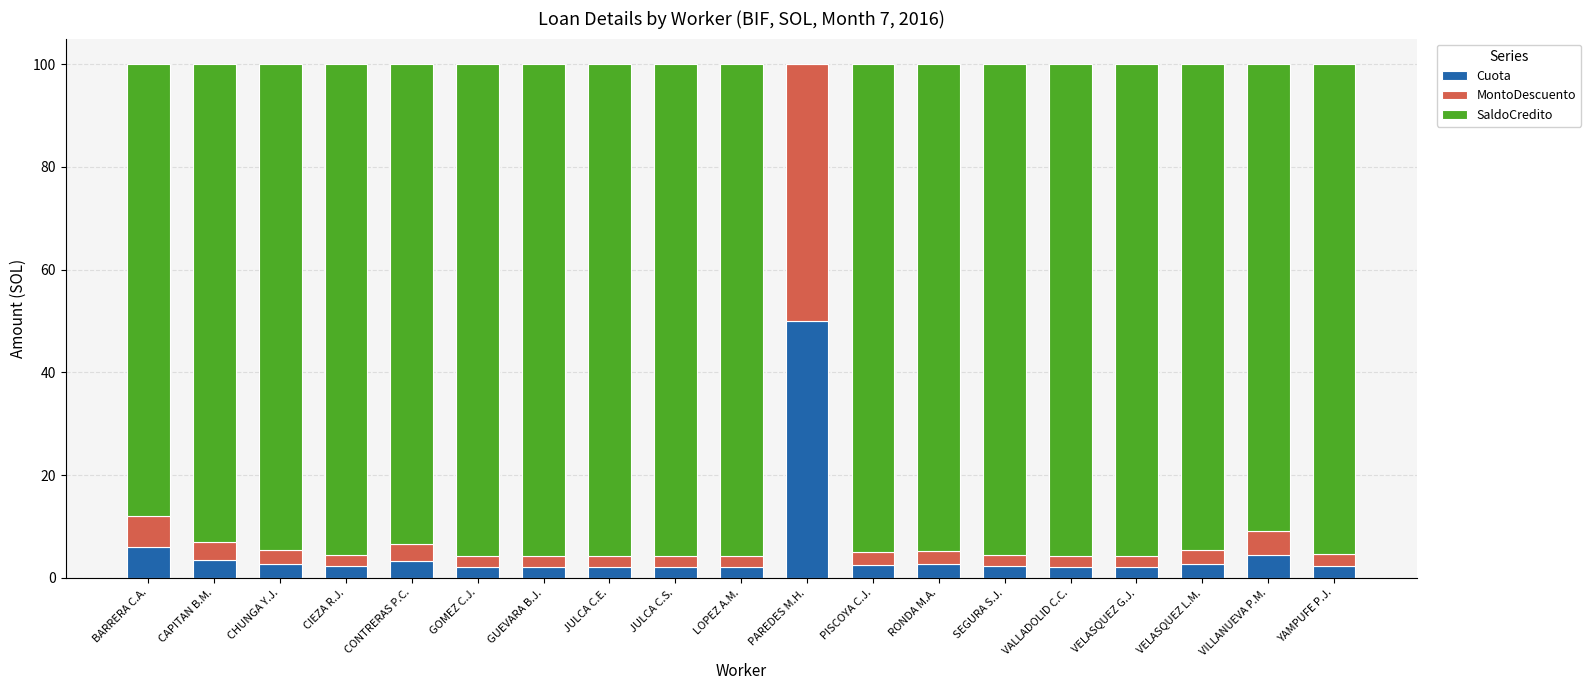

At which label is Cuota closest to 26?

BARRERA C.A.